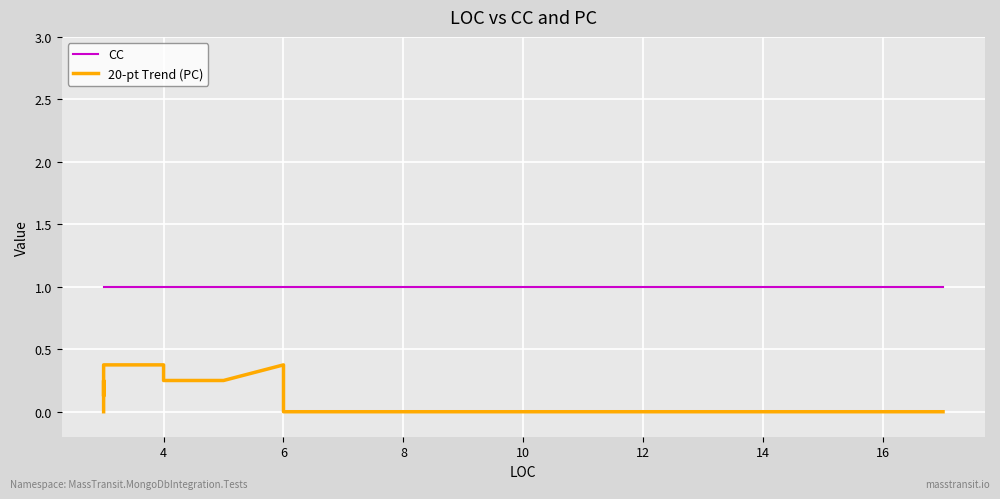

What are all the series names shown in the legend?

CC, 20-pt Trend (PC)